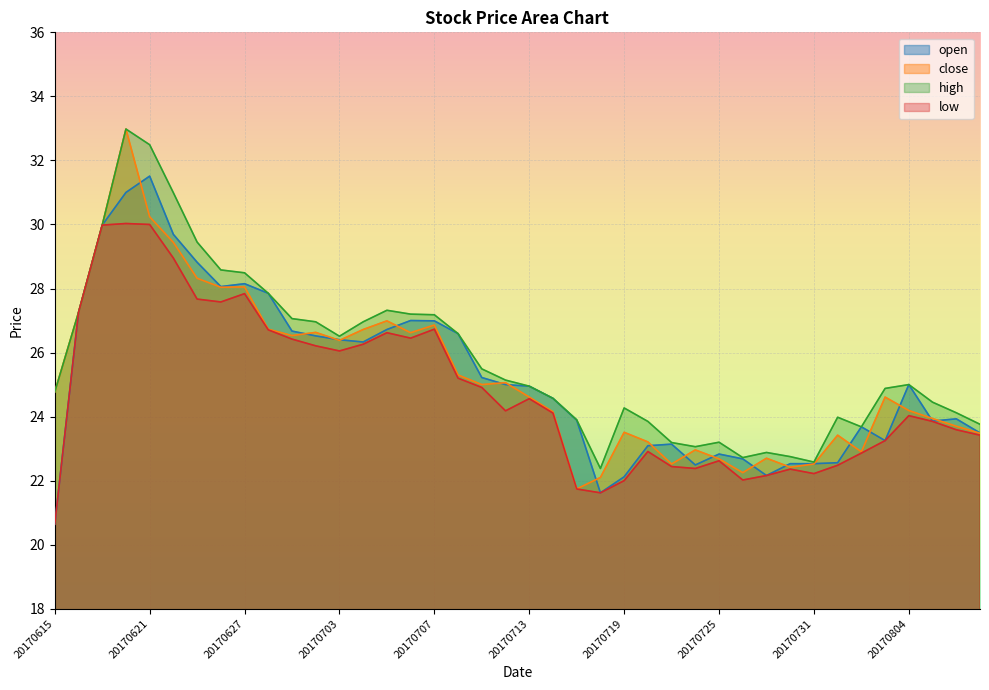

What is the sum of all close values?

1011.5